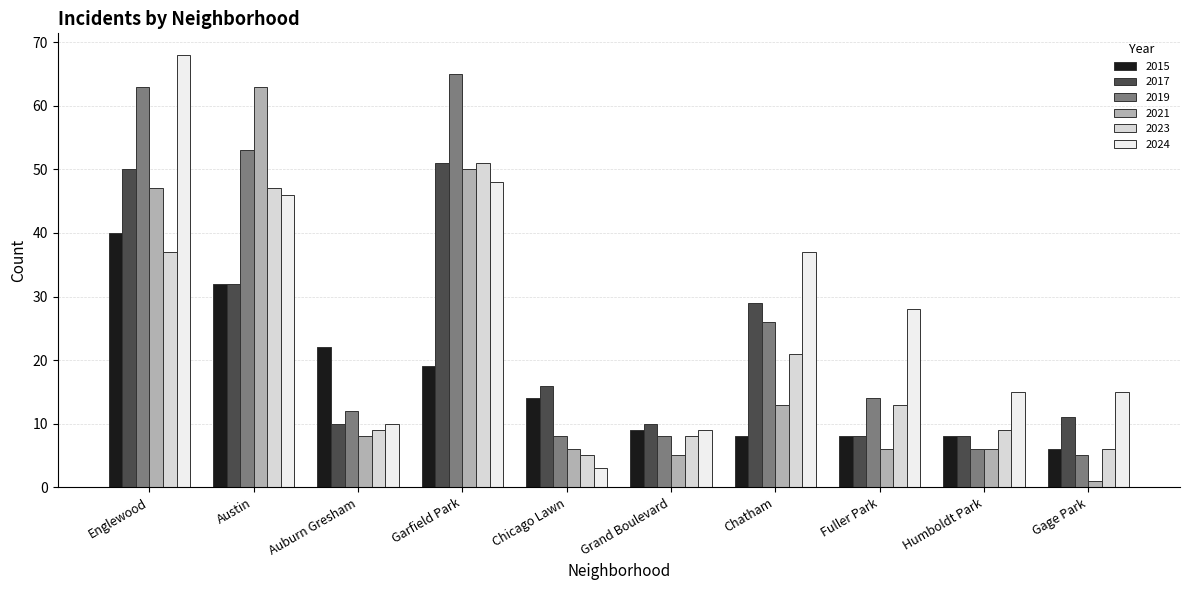

The value of 2019 at Gage Park is 2. True or false?

False